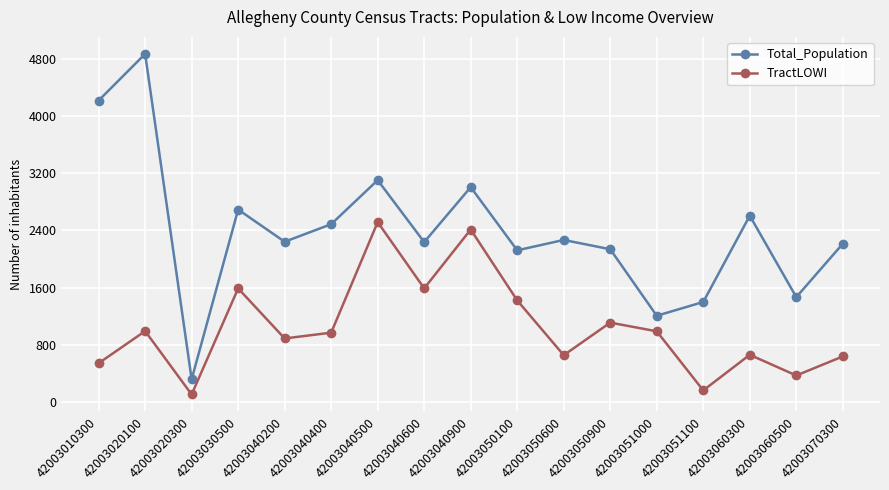

Which series has the largest total across all categories?

Total_Population